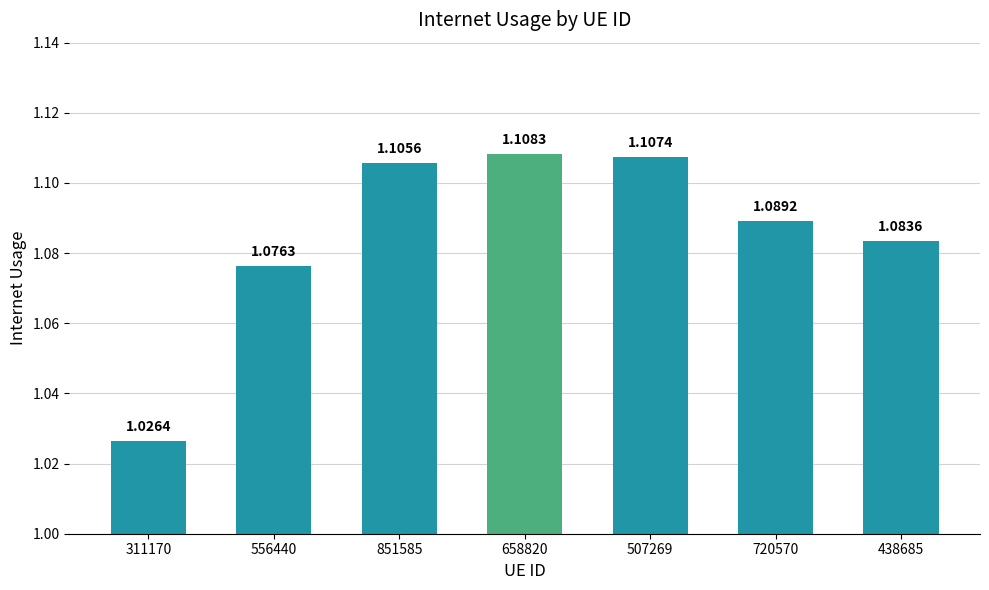

Which has a higher value, 311170 or 556440?

556440